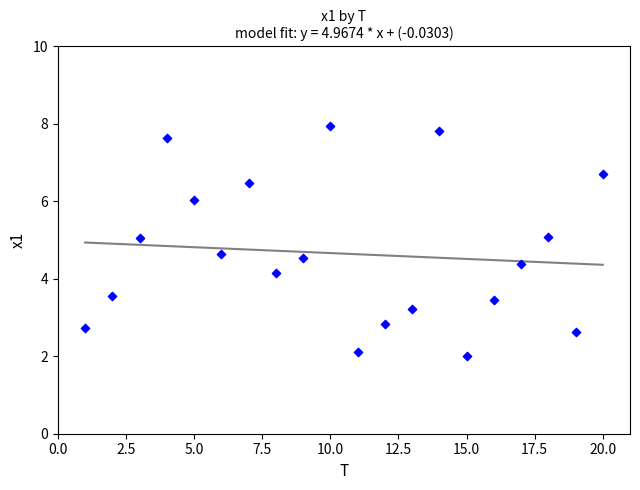

What Y value in the scatter plot is closest to 4?

4.2